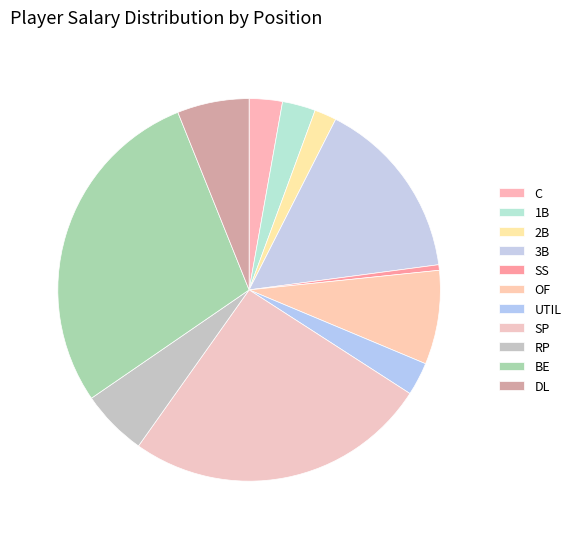

True or false: BE accounts for 29% of the total.

True